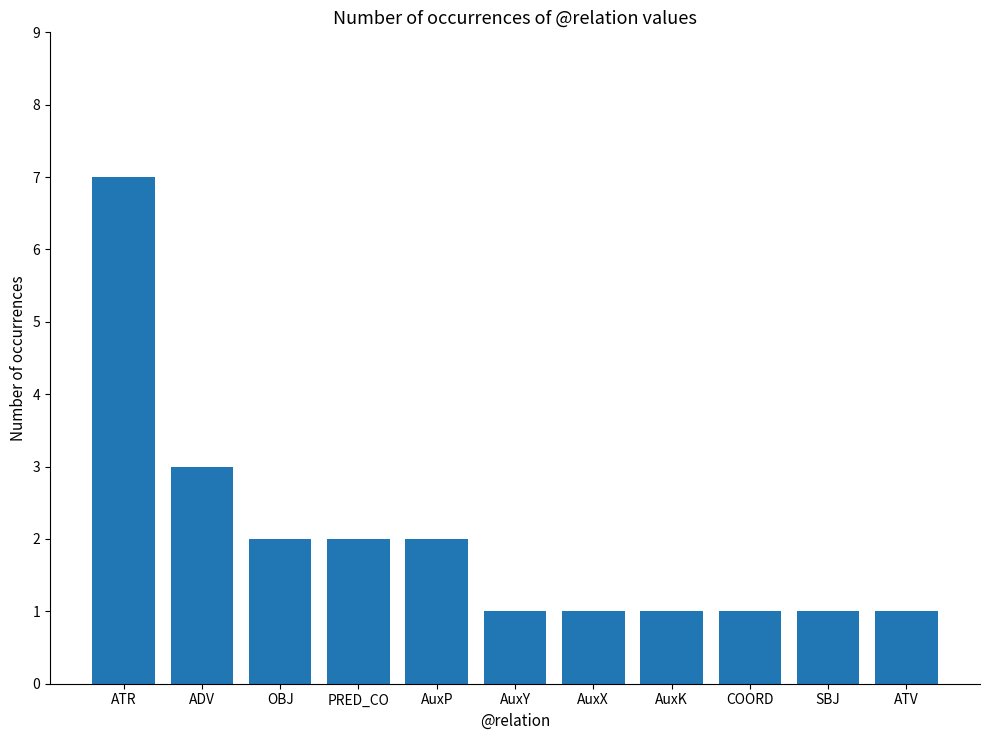

Count the number of data series in this chart.

1